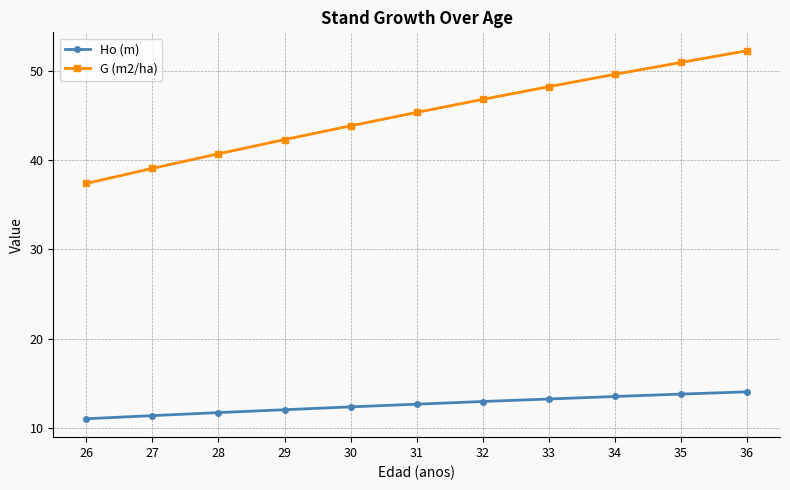

Reading left to right, what are all the values shown in this chart?

Ho (m): 26=11.1	27=11.4	28=11.8	29=12.1	30=12.4	31=12.7	32=13.0	33=13.3	34=13.6	35=13.8	36=14.1
G (m2/ha): 26=37.4	27=39.1	28=40.7	29=42.3	30=43.8	31=45.3	32=46.8	33=48.2	34=49.6	35=50.9	36=52.2